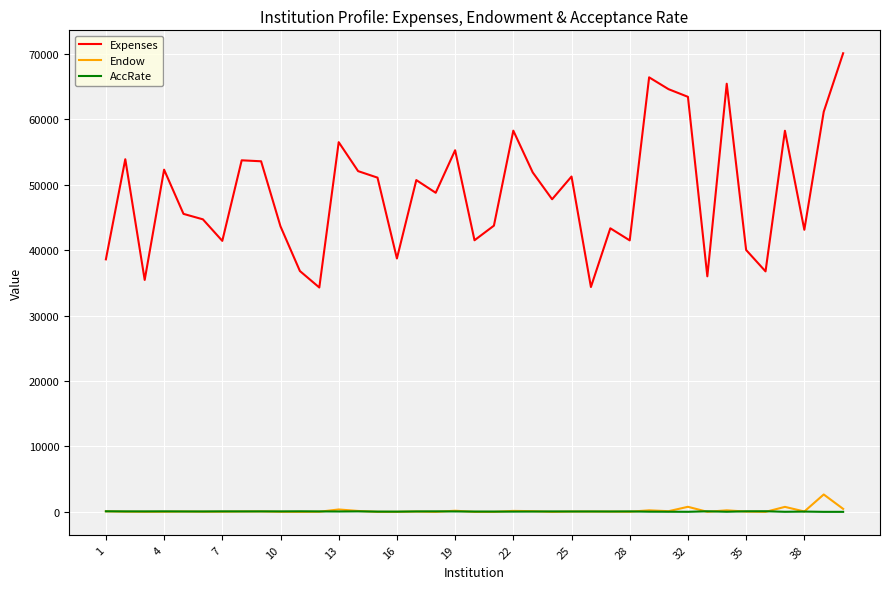

What is the lowest value of the Expenses series?

34298.0